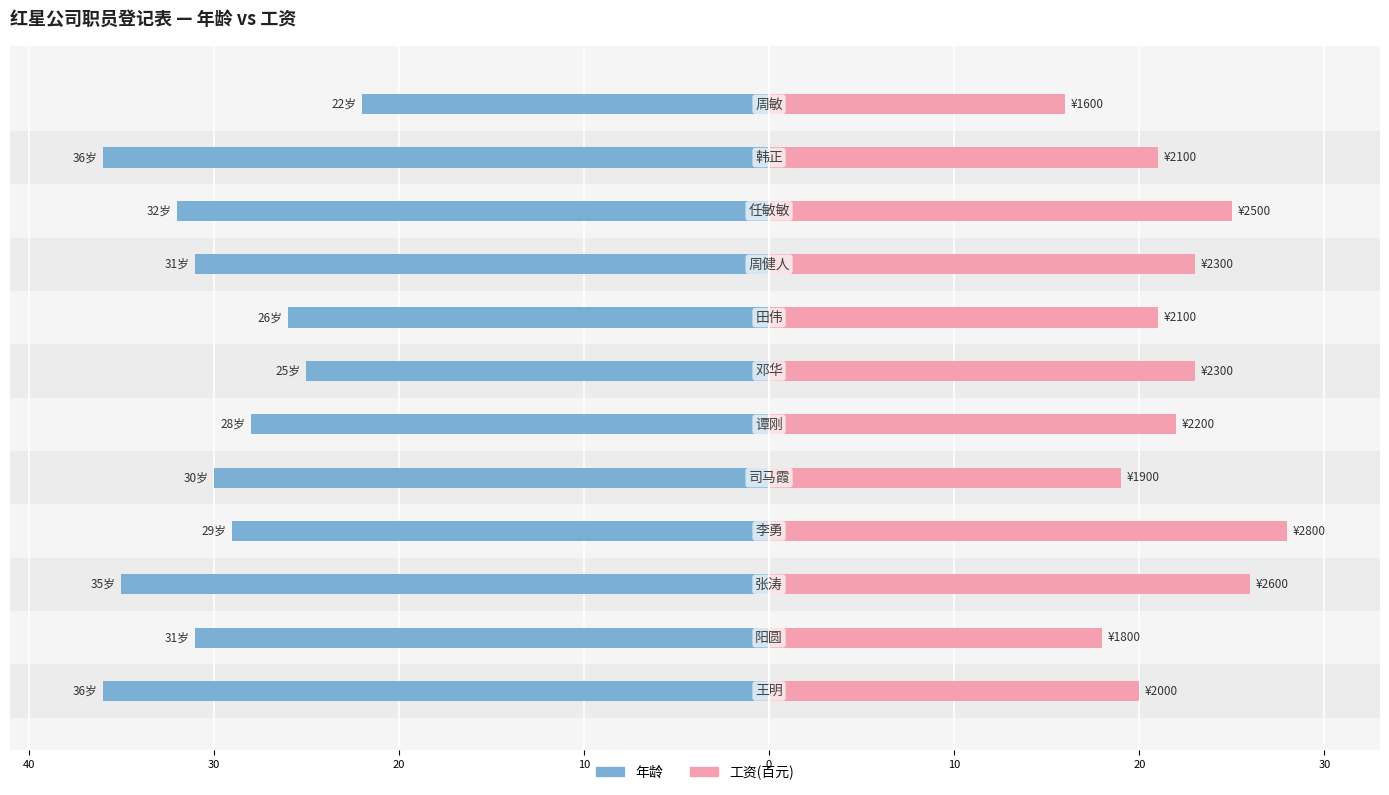

What is the difference between the maximum and minimum values in the 年龄 series?

14